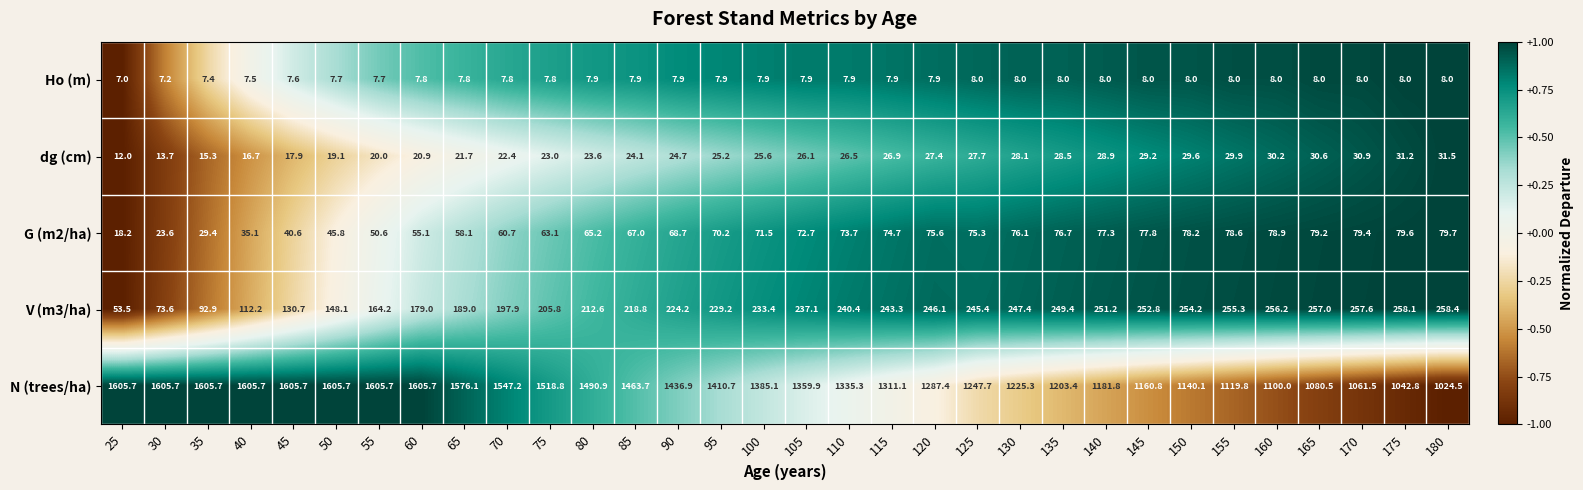

How many values in the N (trees/ha) series exceed 1385?

16